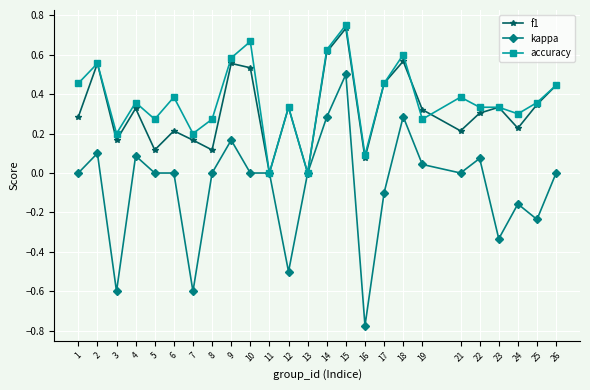

The value of kappa at 26 is -0.4. True or false?

False